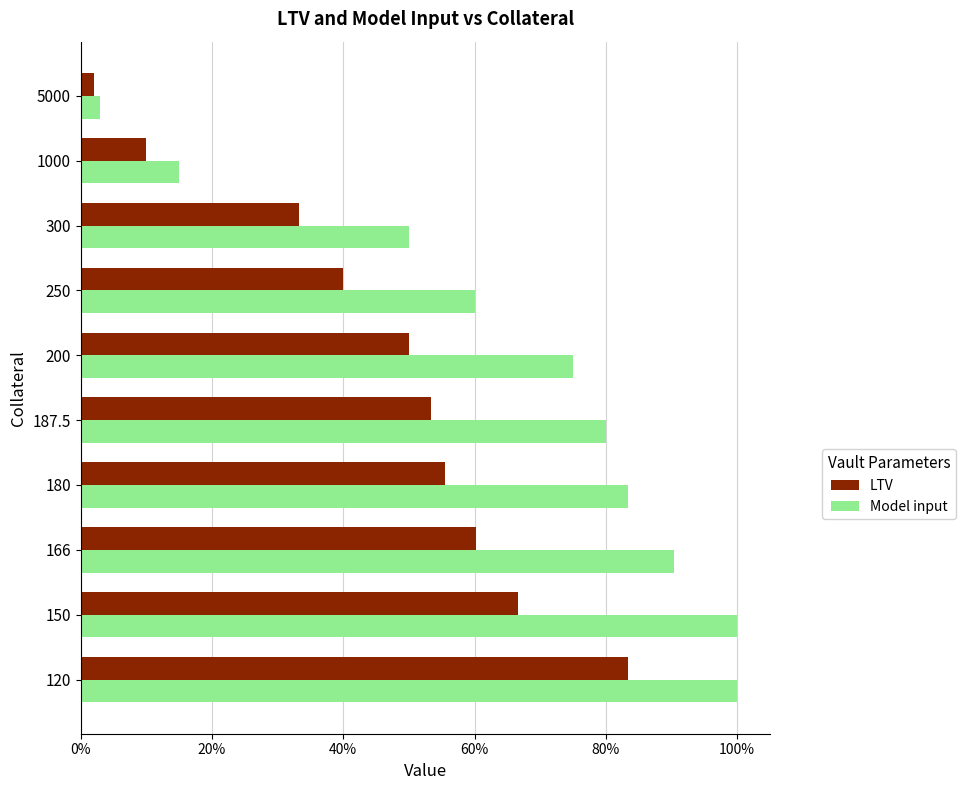

What are all the series names shown in the legend?

LTV, Model input